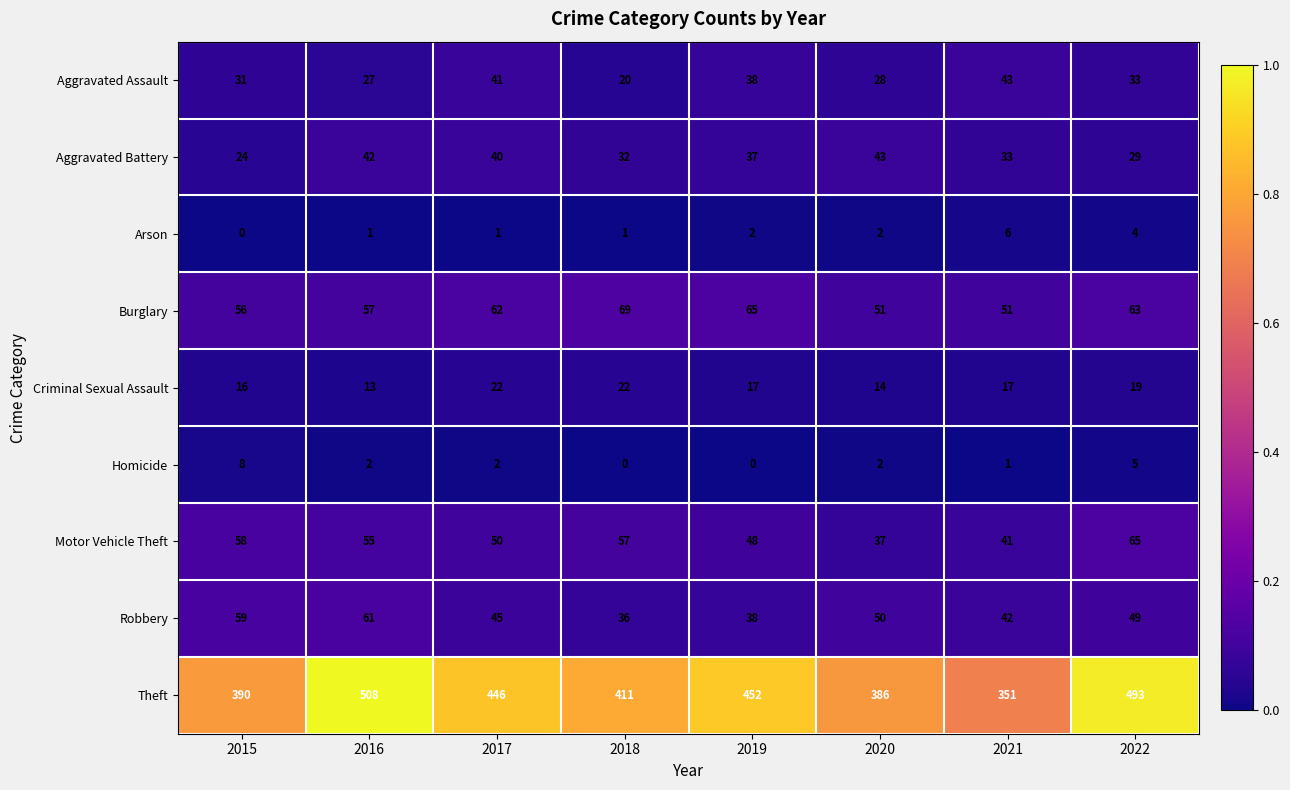

Is the value of Motor Vehicle Theft at 2019 greater than the value of Aggravated Battery at 2020?

Yes